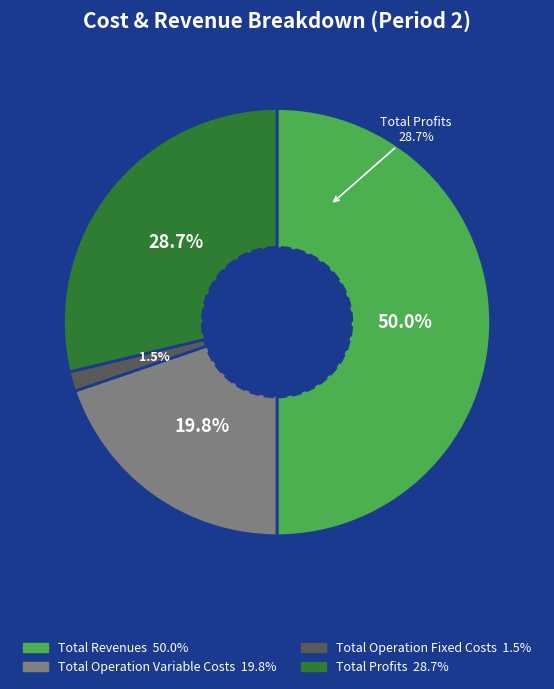

To the nearest percent, what is the difference between the Total Revenues and Total Profits slice percentages?

21%